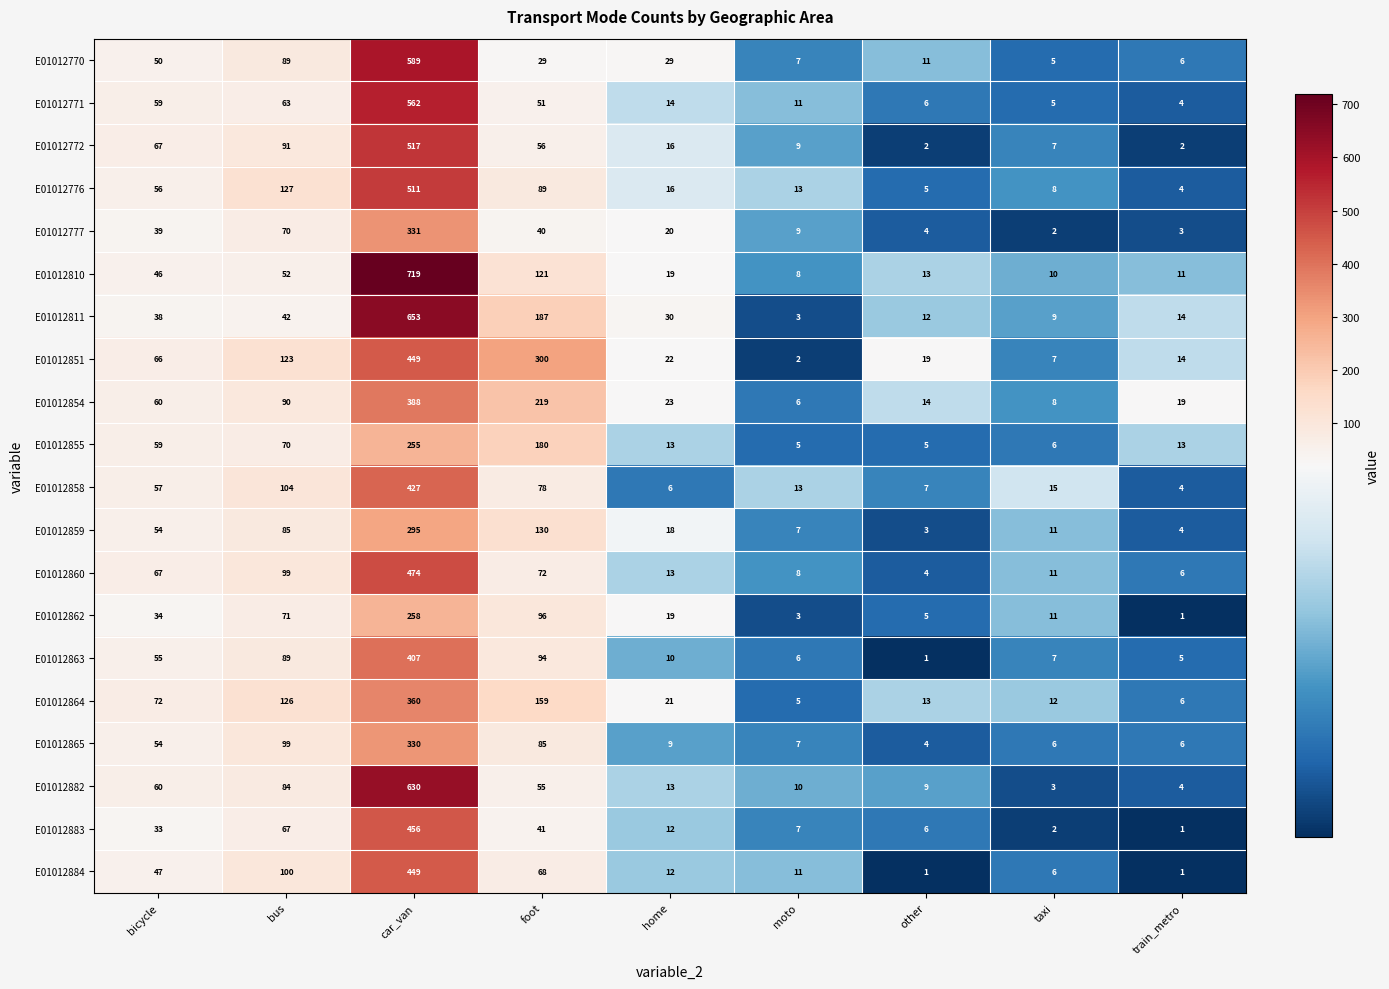

What is the difference between the highest and lowest values at home?

24